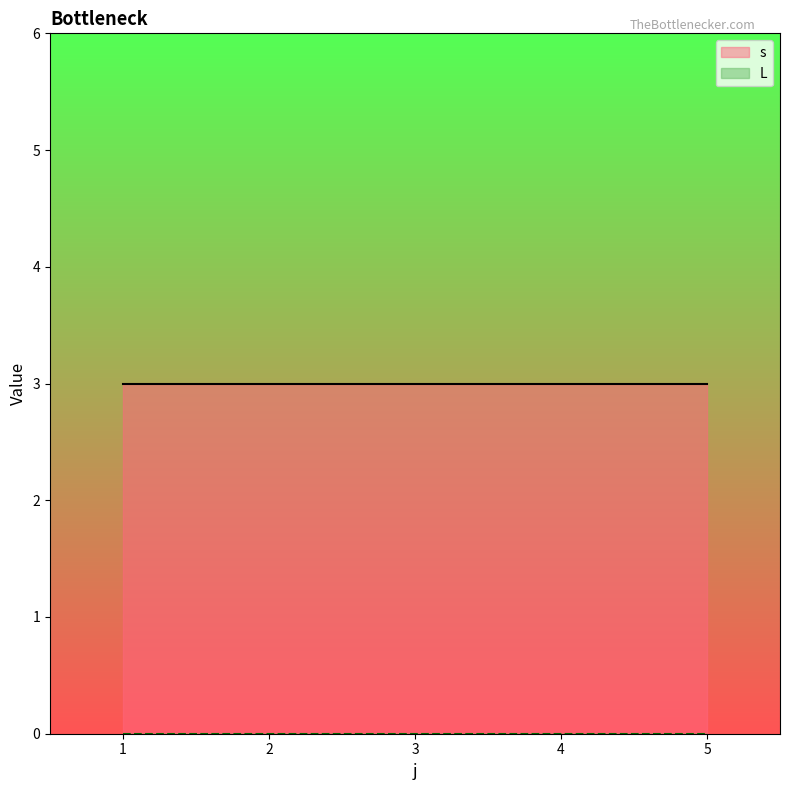

What is the maximum value shown in the chart?

3